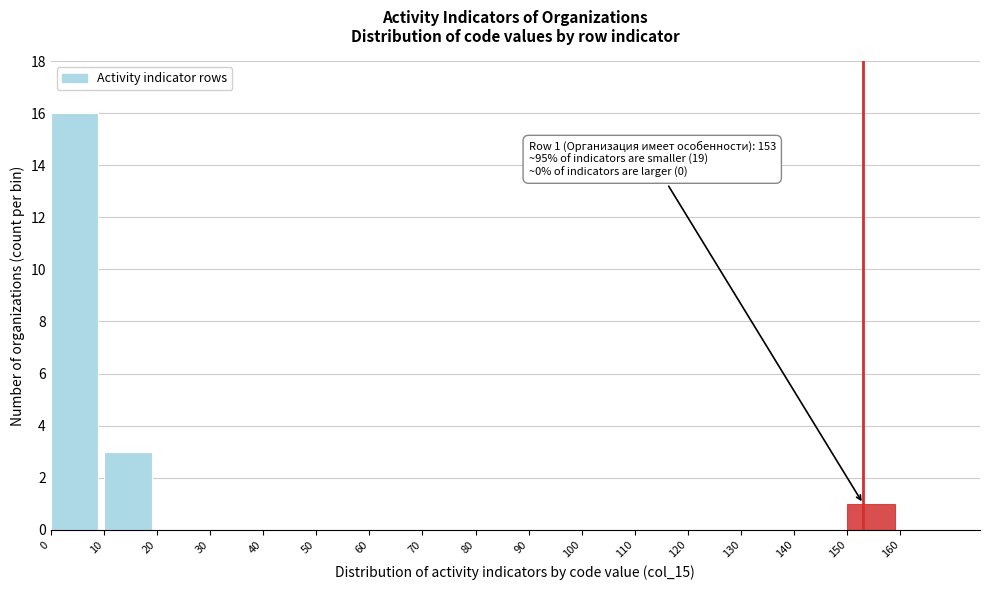

Which range on the x-axis has the tallest bar?

0 to 10